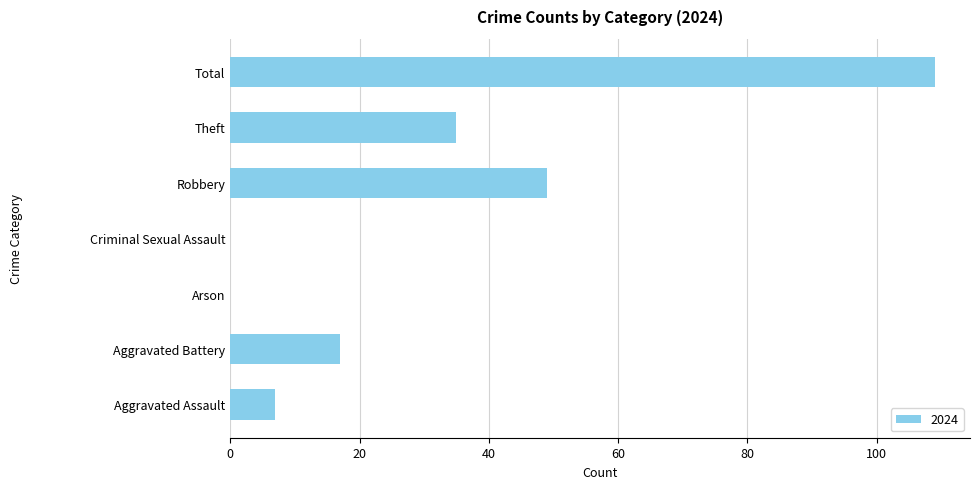

Are the bars horizontal?

Yes